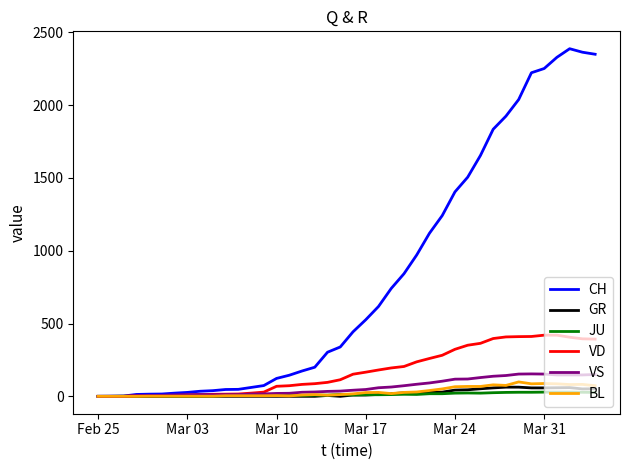

Which series has the widest spread of values?

CH